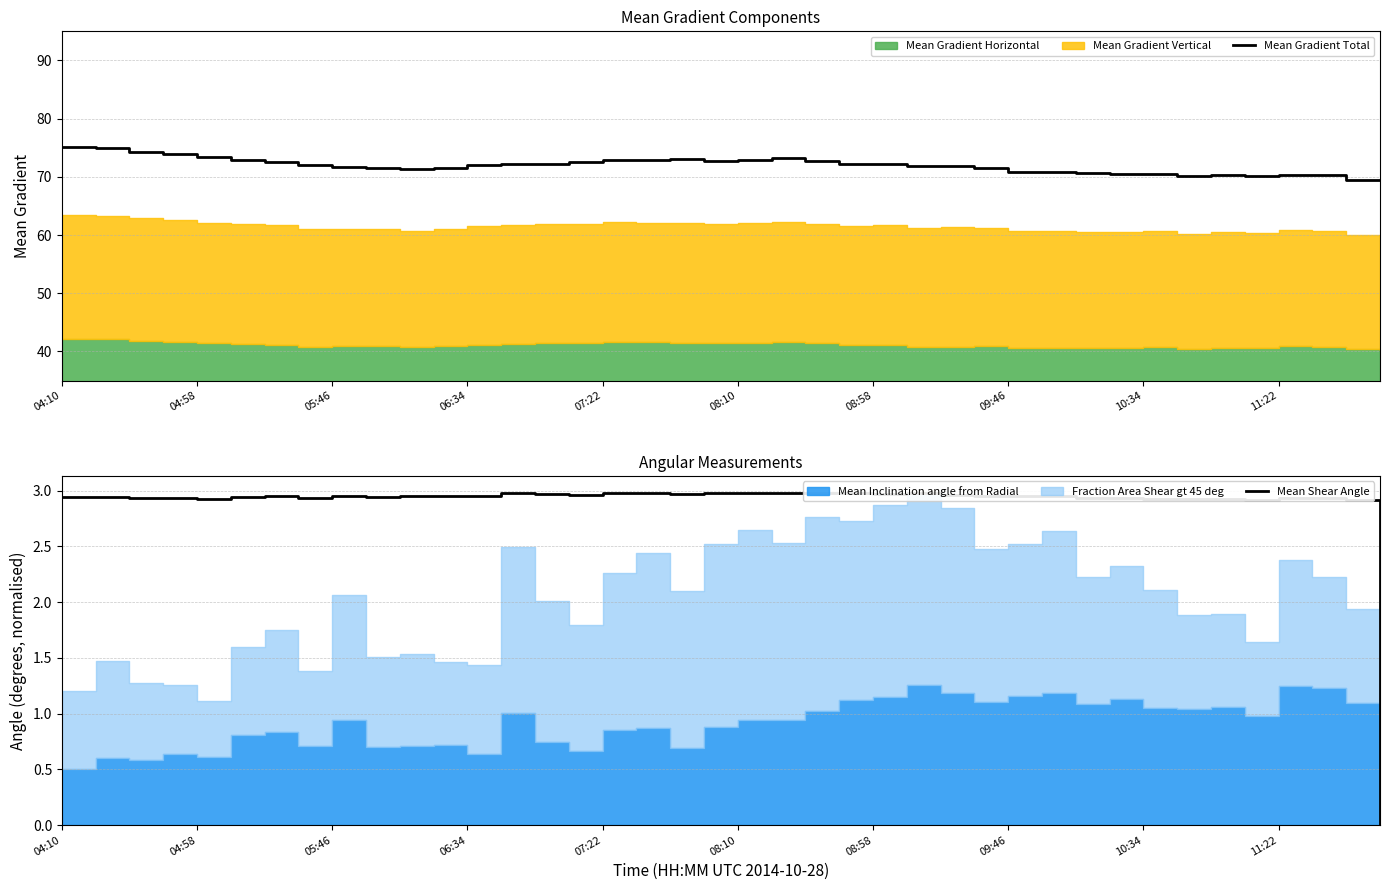

How many values in the Mean Shear Angle series exceed 2?

39